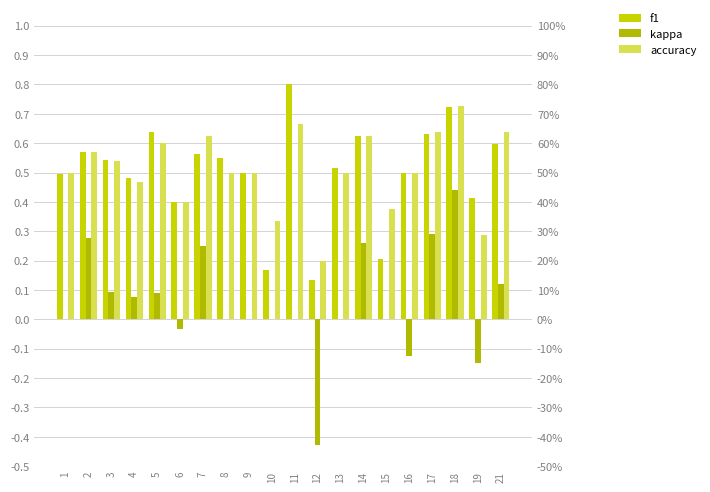

What is the spread (max minus min) of values at 12?

0.6